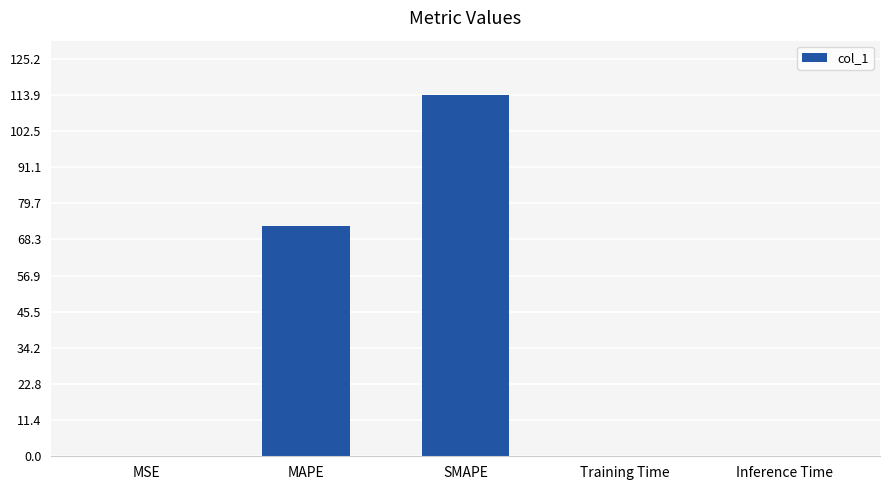

What is the sum of all values?

186.7